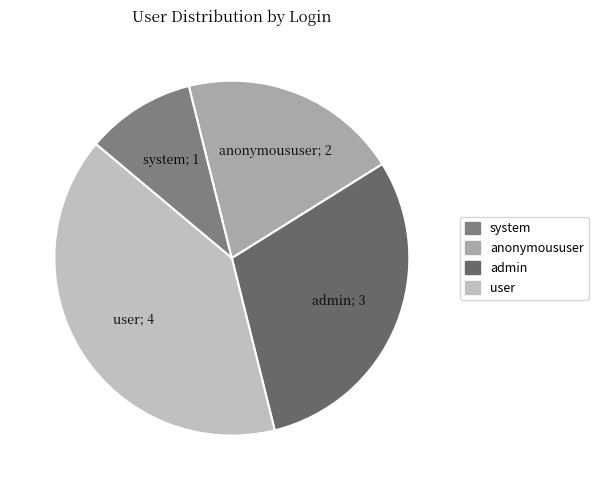

Rank the categories by value from highest to lowest.

user, admin, anonymoususer, system